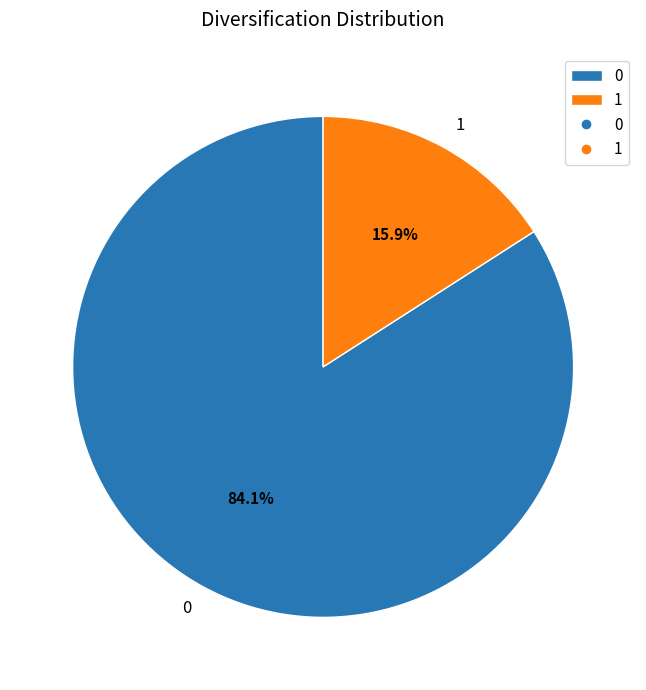

To the nearest percent, what is the combined percentage of 0 and 1?

100%